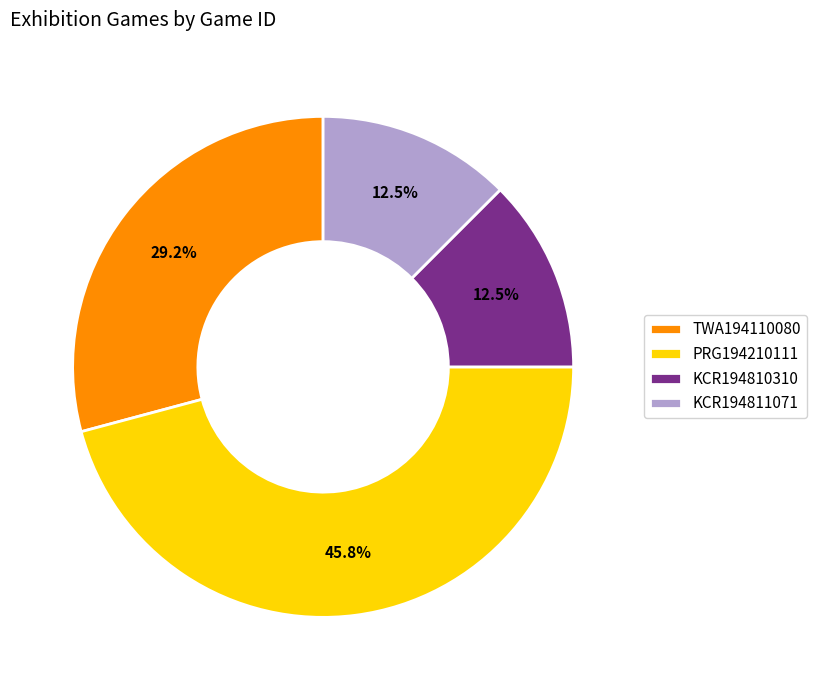

What is the ratio of the value at PRG194210111 to the value at KCR194810310?

3.7